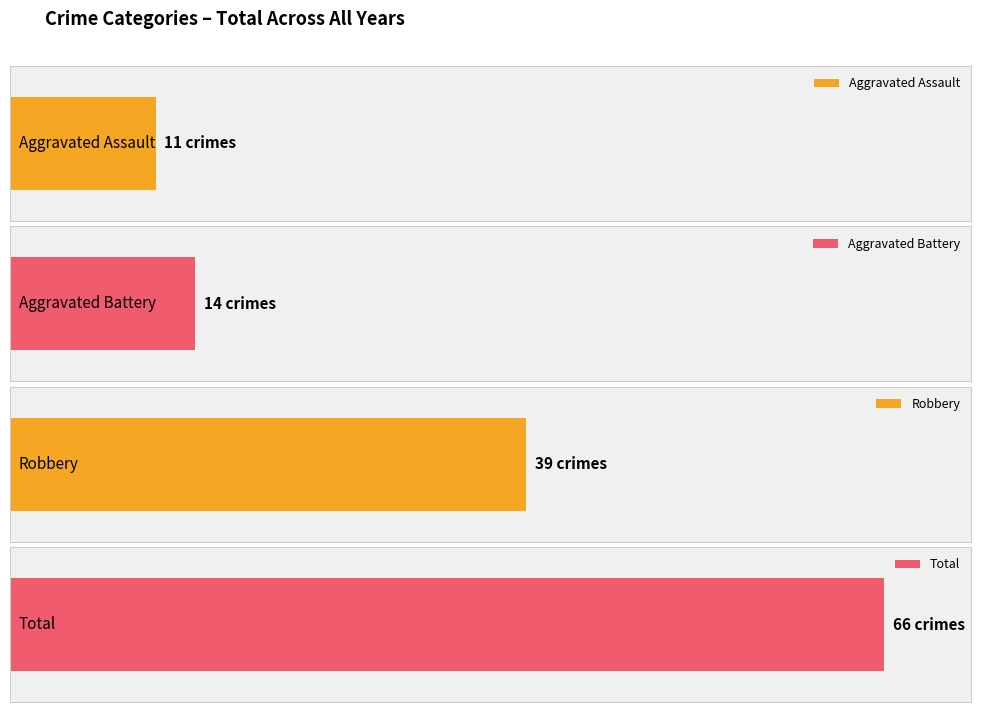

The value of Robbery at 2022 is 3. True or false?

True